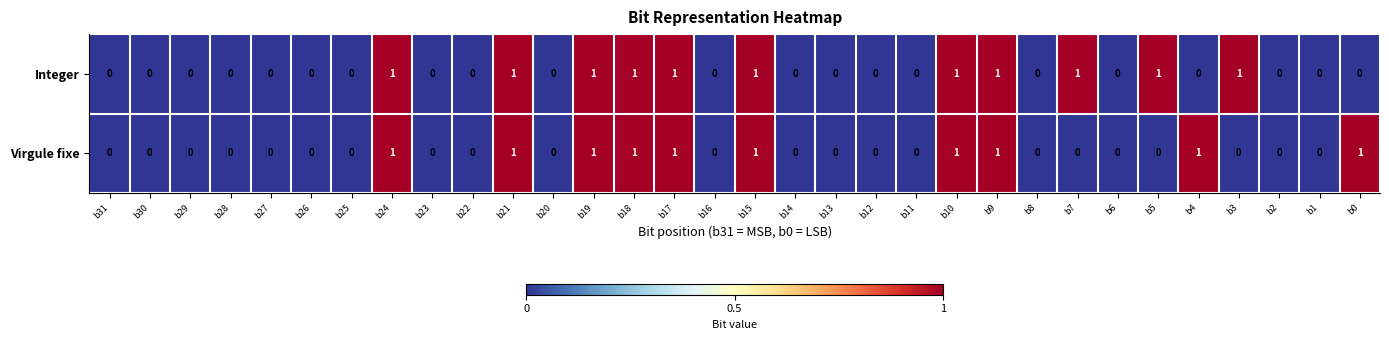

The Virgule fixe series shows 2 at b9. True or false?

False